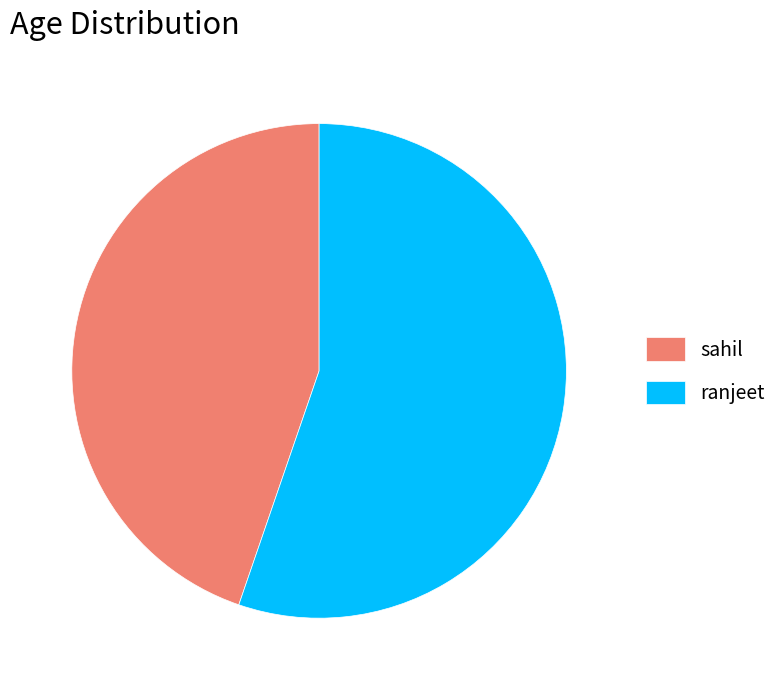

Between ranjeet and sahil, which is larger?

ranjeet